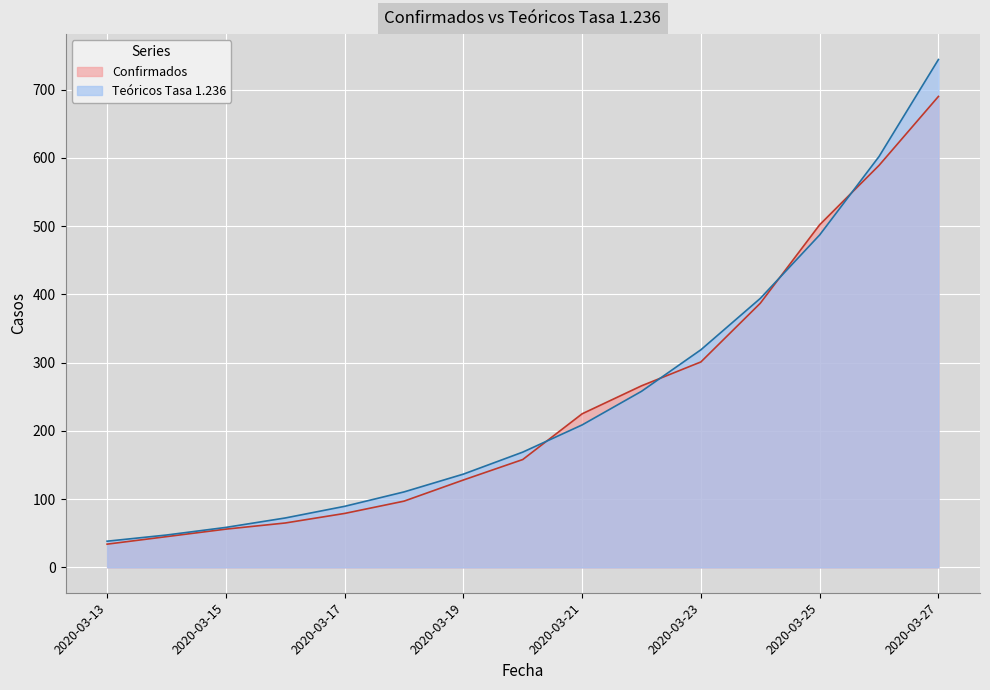

Between 2020-03-18 and 2020-03-26, which series saw the biggest shift?

Confirmados